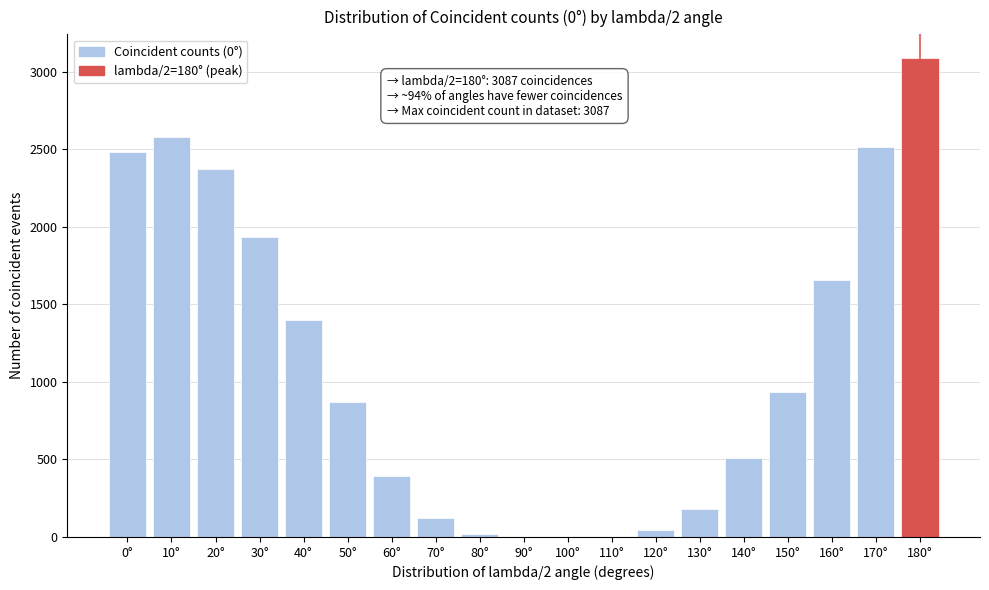

What is the maximum value shown in the chart?

3087